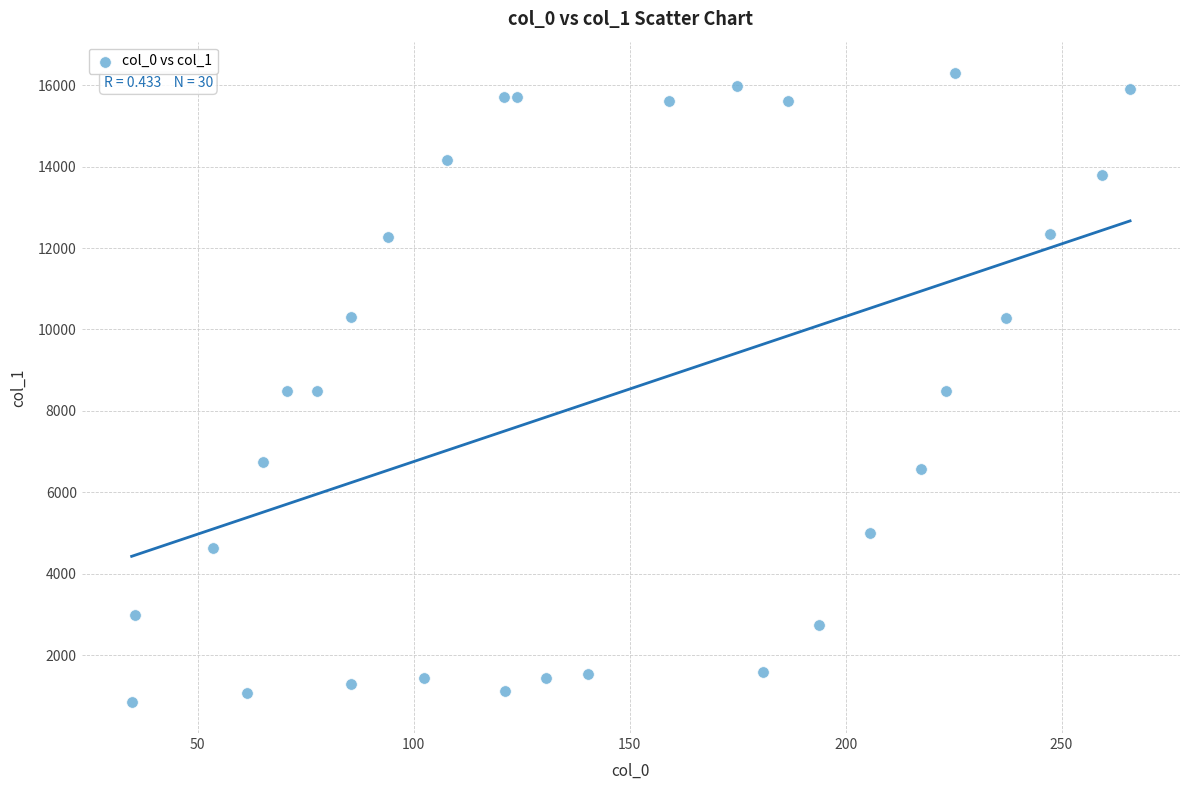

What is the range of X values (max minus min)?

231.2